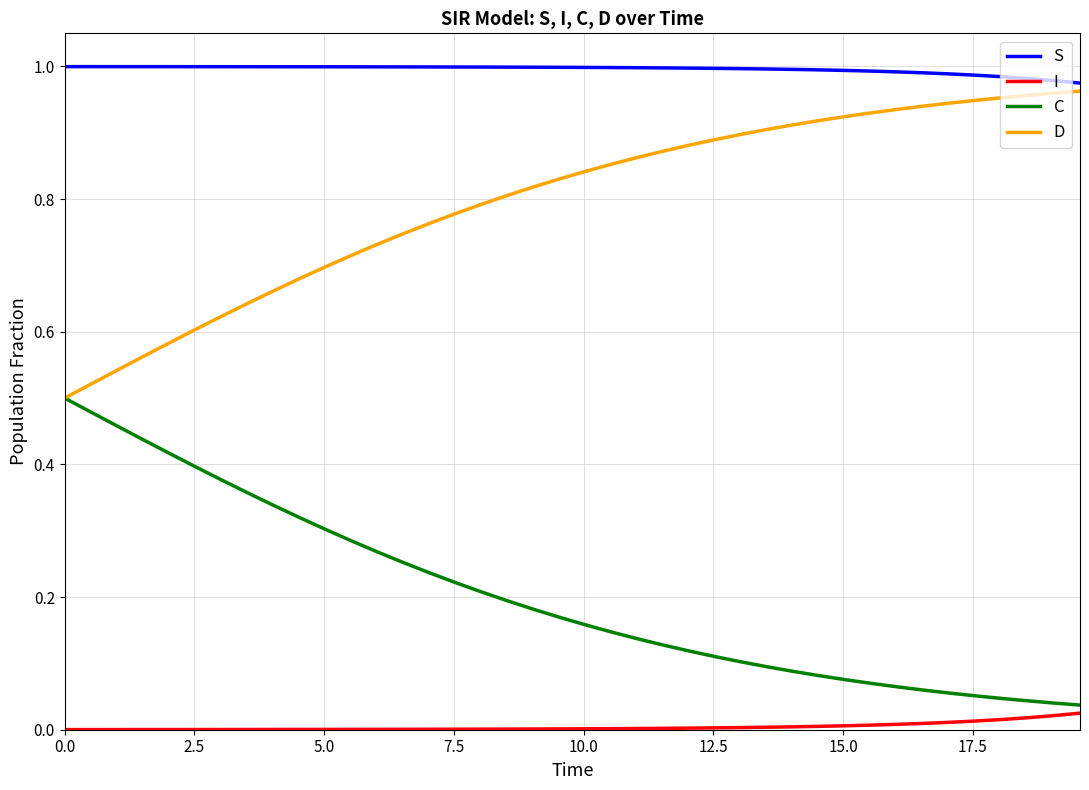

True or false: C and S intersect in this chart.

False